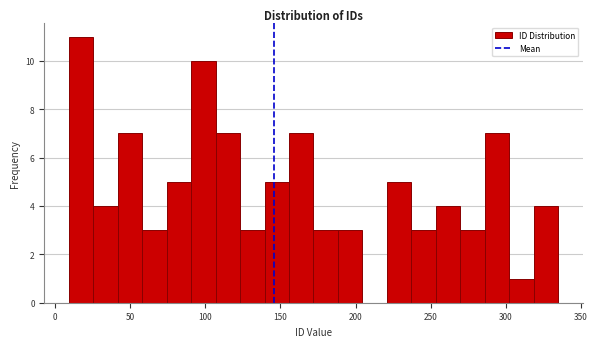

Read against the x-axis, roughly where is the centre of the tallest bar?

15